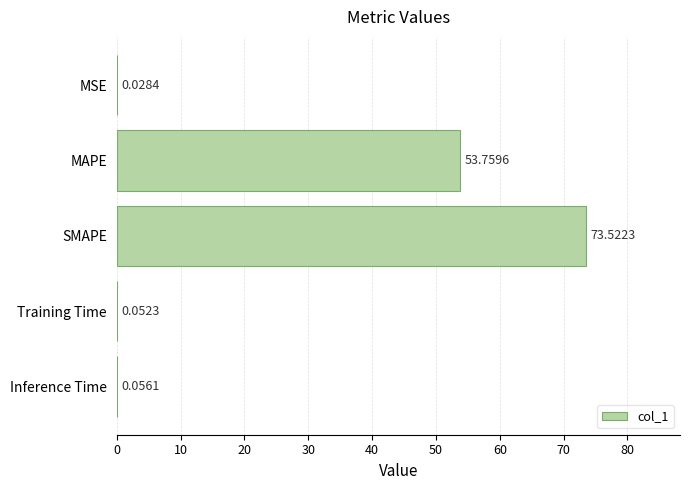

Where is the data nearest to the value 36?

MAPE